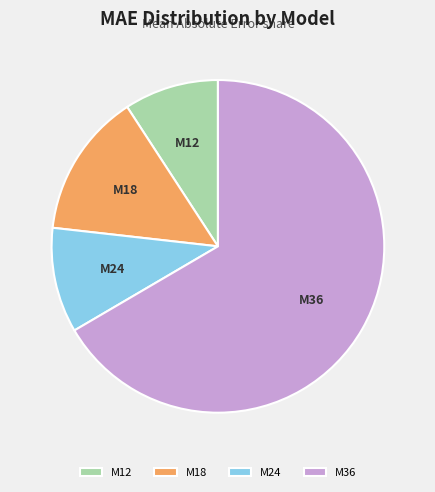

Which slice is the smallest?

M12